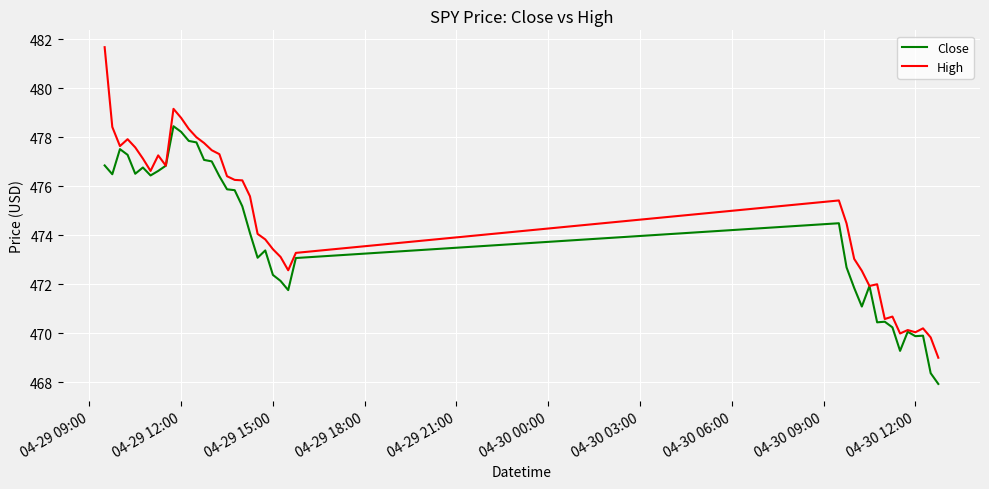

List the series in order of their overall mean, highest first.

High, Close